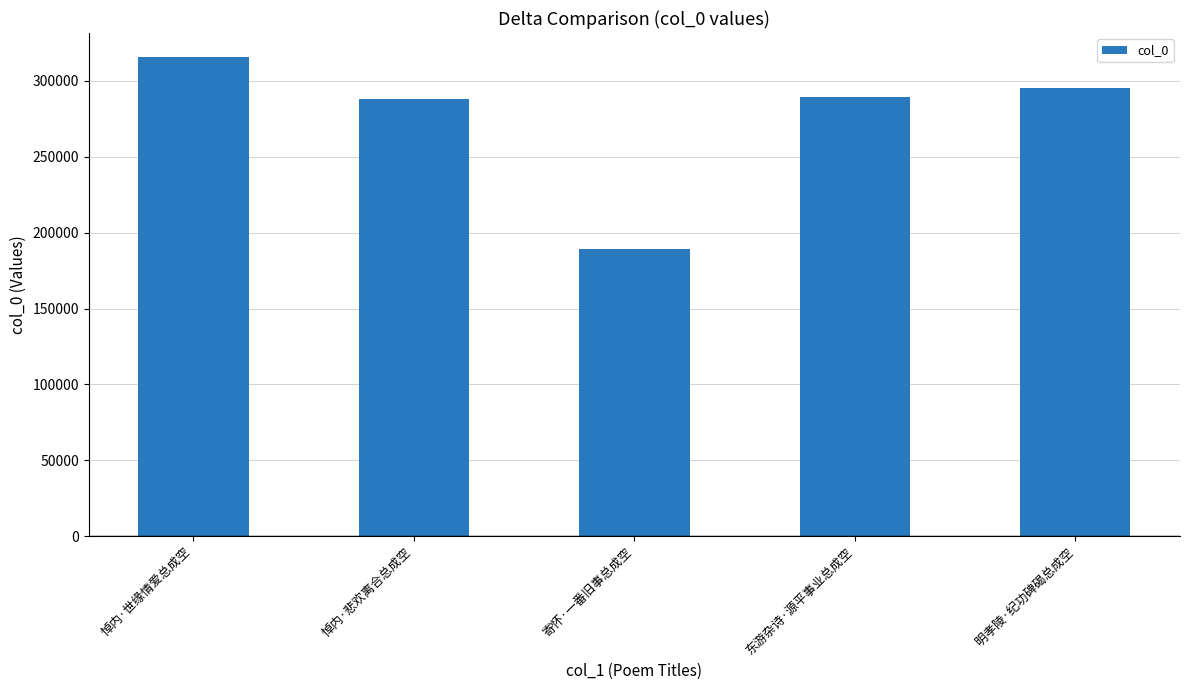

Read the value at 悼内·世缘情爱总成空, to the nearest 100.

315600